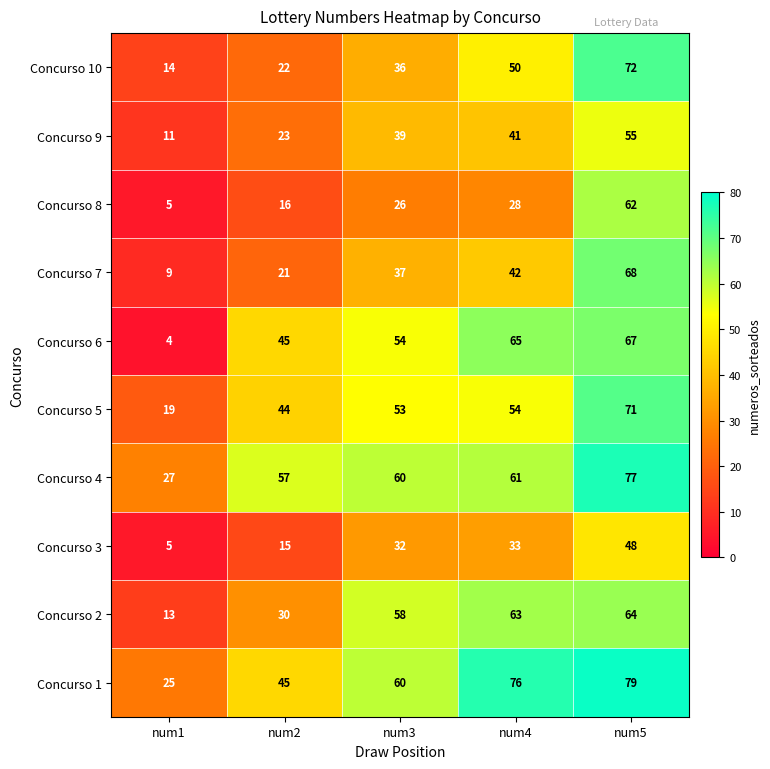

Which series has the widest spread of values?

Concurso 6